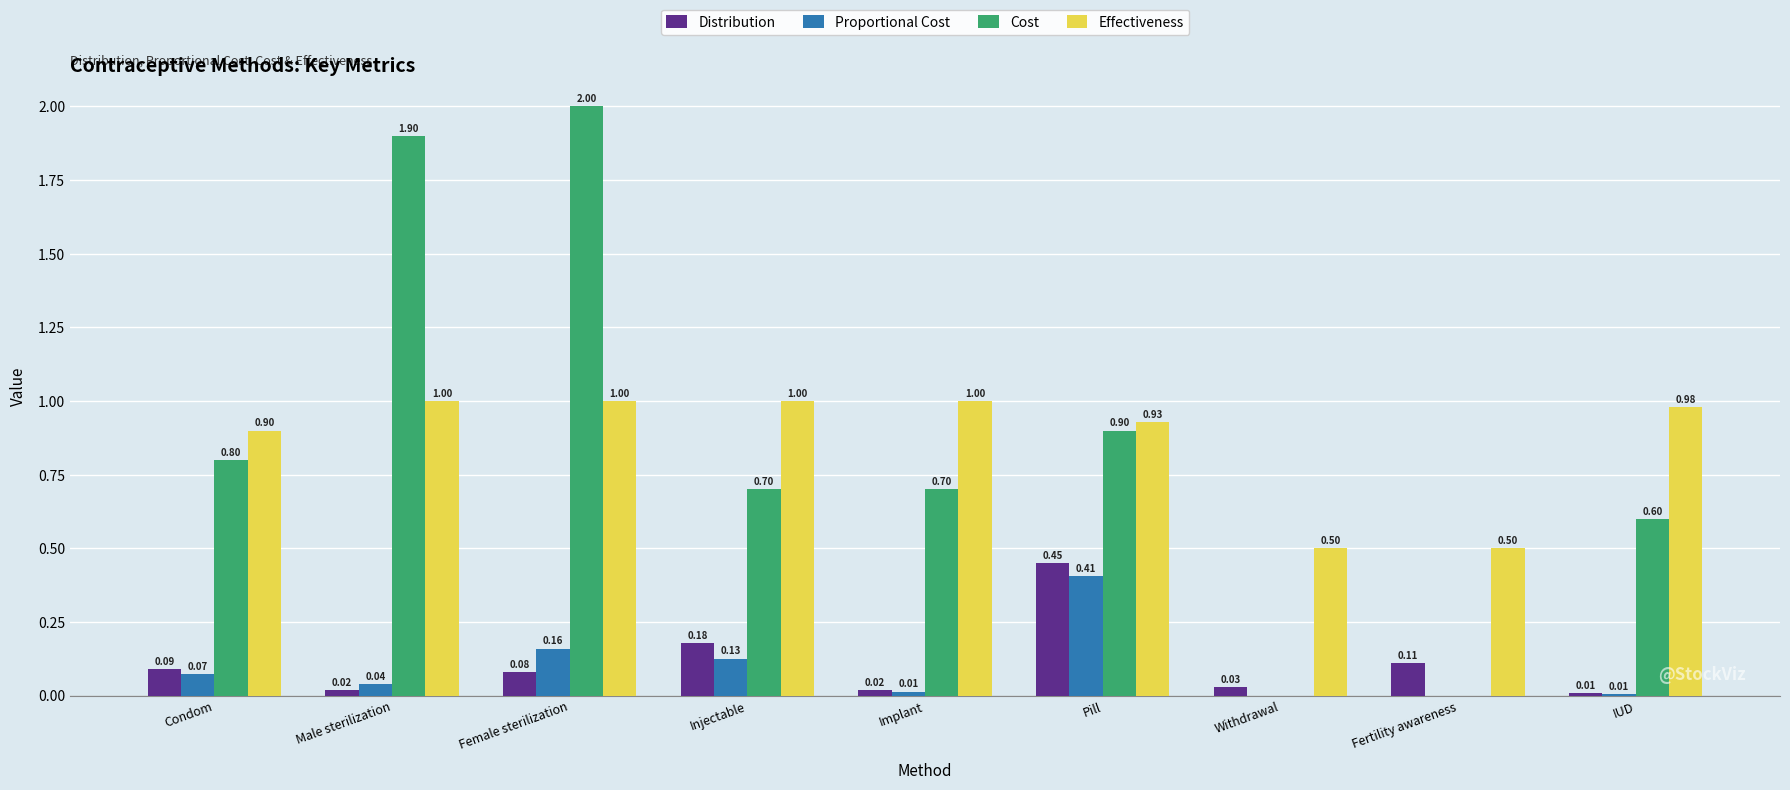

What is the sum of all Distribution values?

1.0